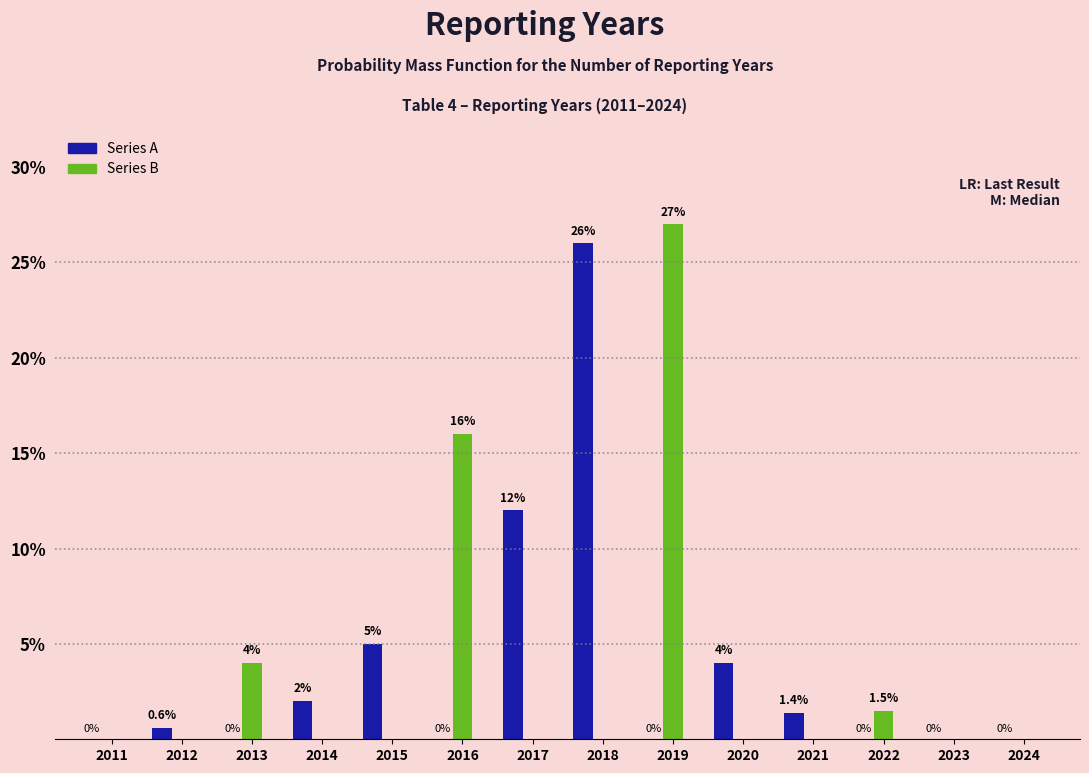

The Series A series shows 1.4 at 2021. True or false?

True